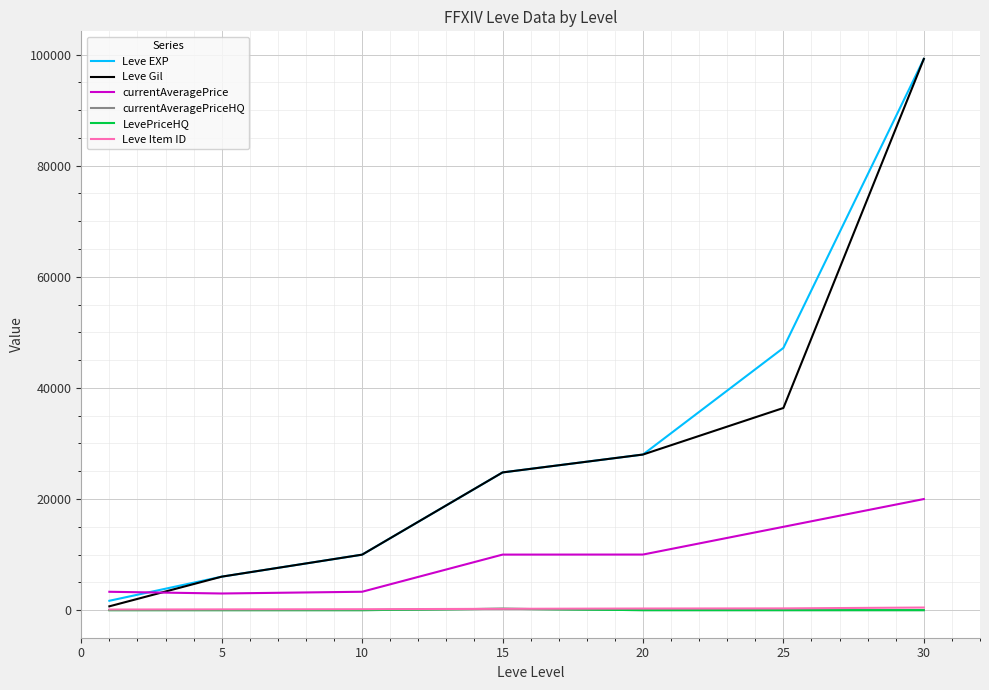

Is this an area chart (filled region under the line)?

No